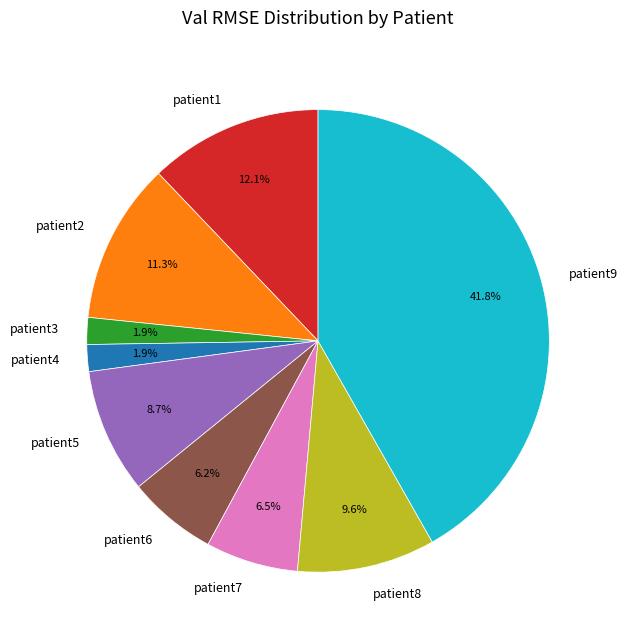

Which slice is the largest?

patient9